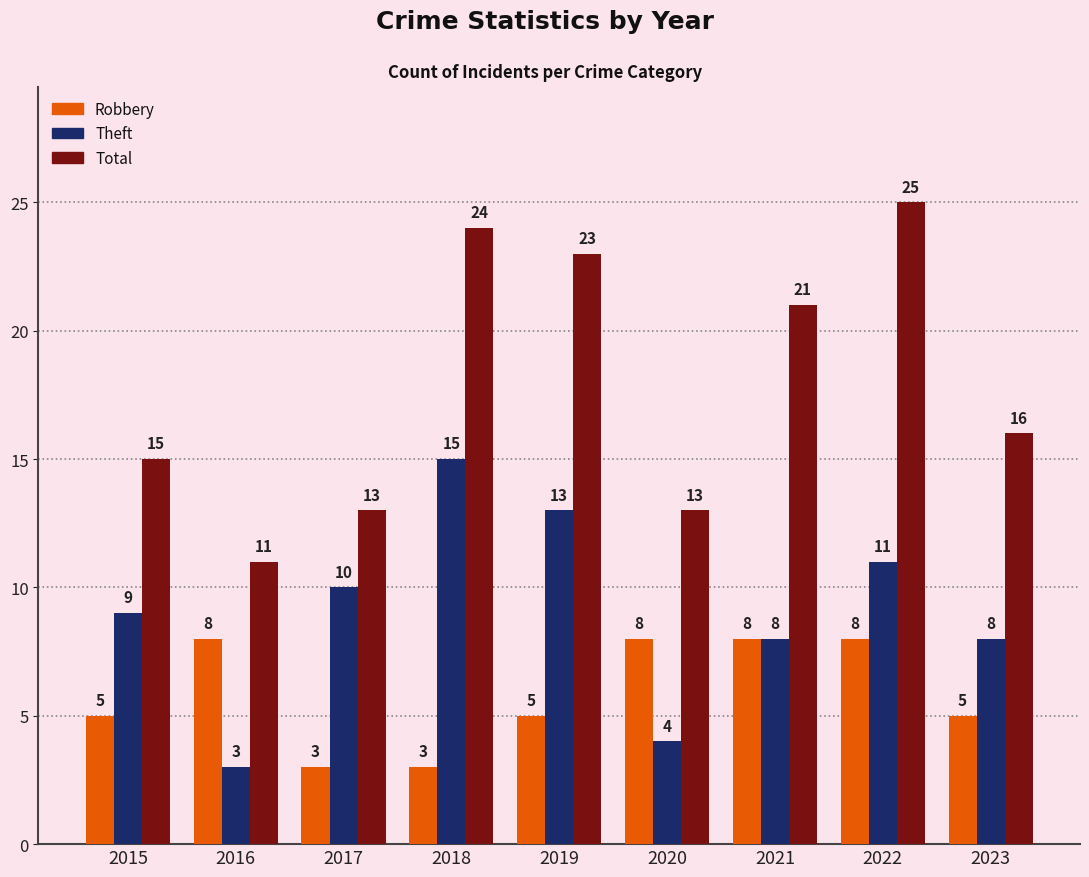

What is the difference between the highest and lowest values at 2023?

11